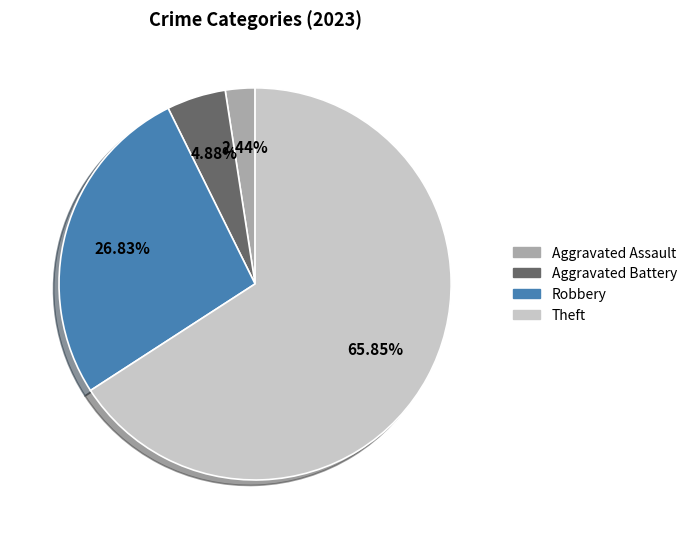

Which slice is the smallest?

Aggravated Assault